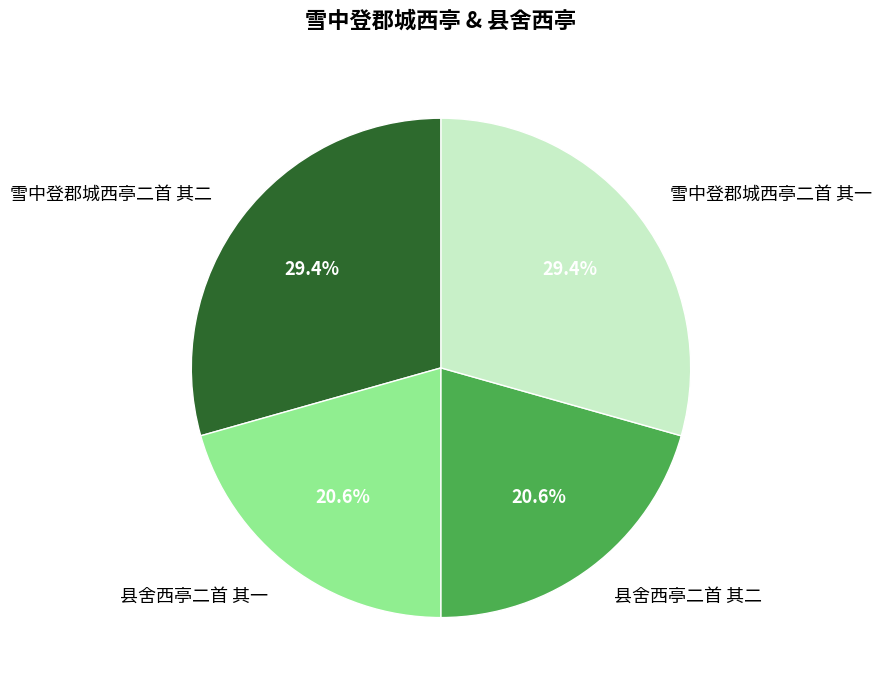

To the nearest percent, what is the difference between the largest and smallest slice percentages?

9%